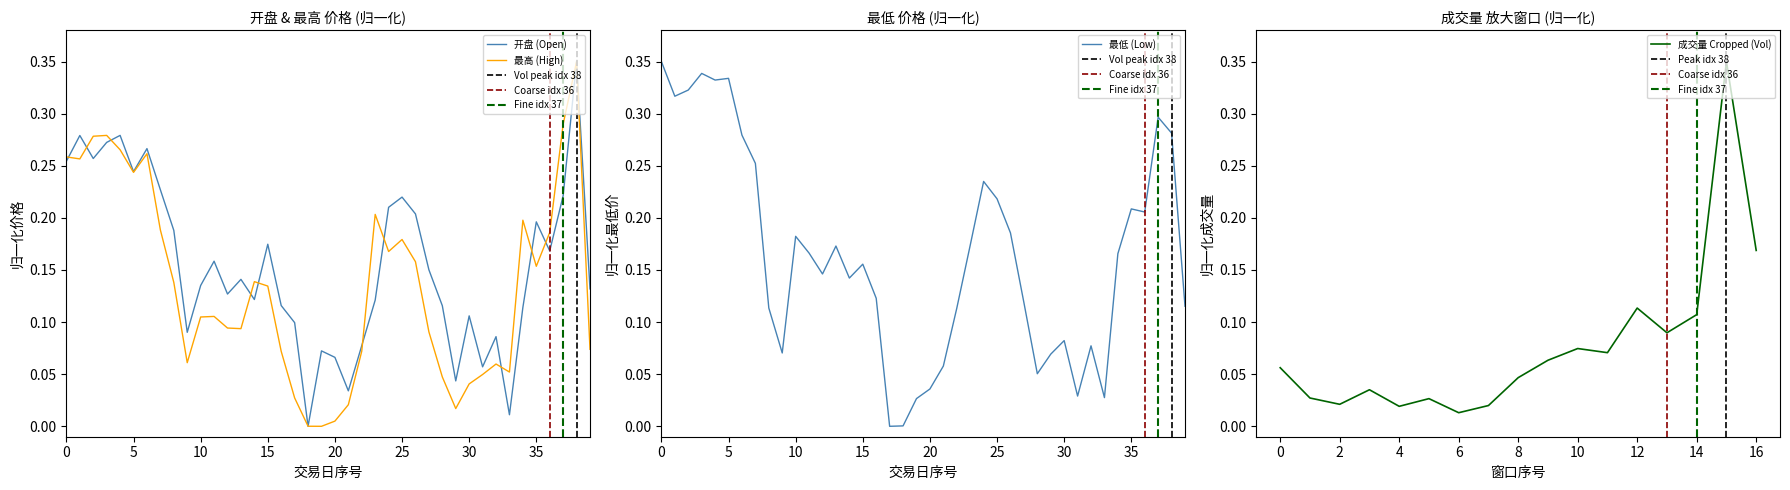

How many positive values does the 最高 series have?

39